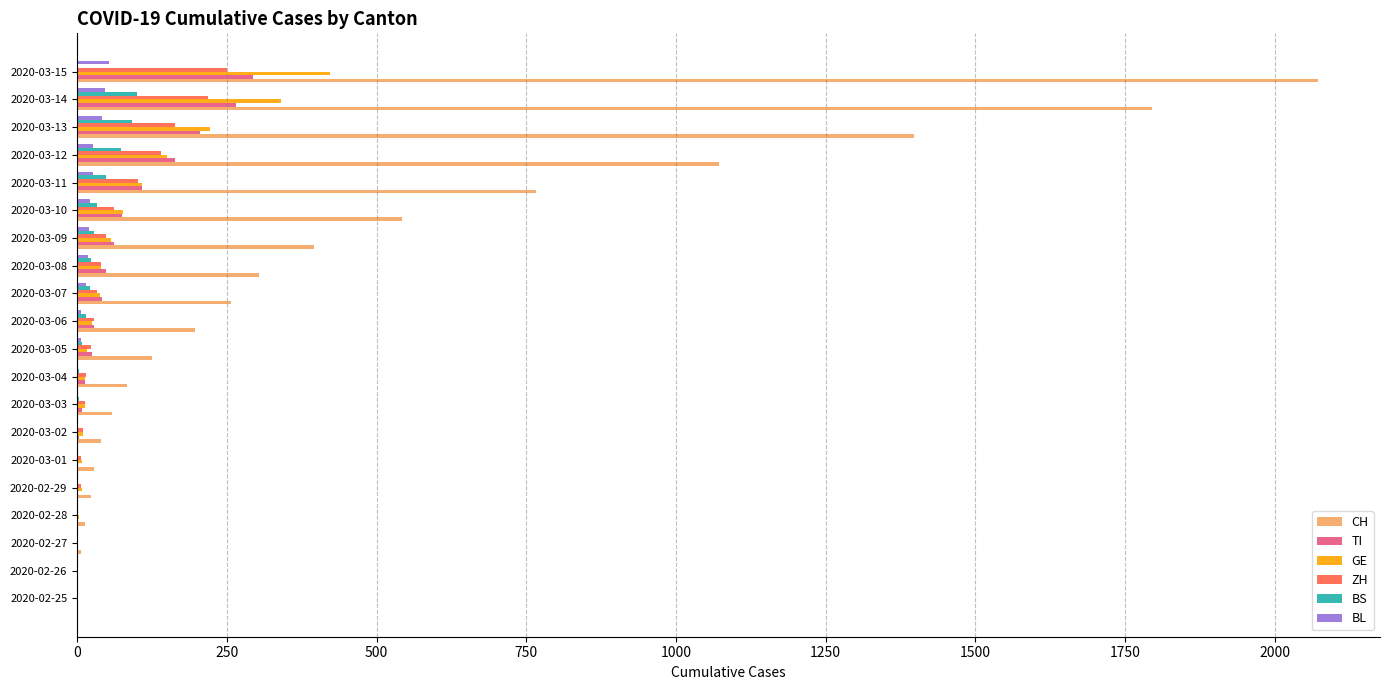

Which label corresponds to the largest value in the chart?

2020-03-15